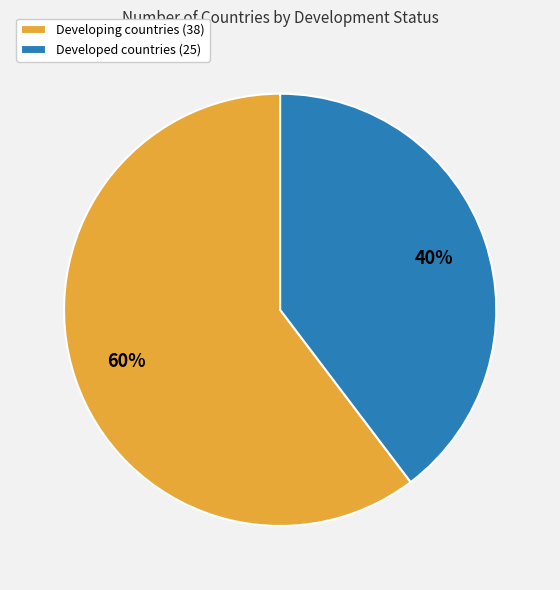

Which slice is the largest?

Developing